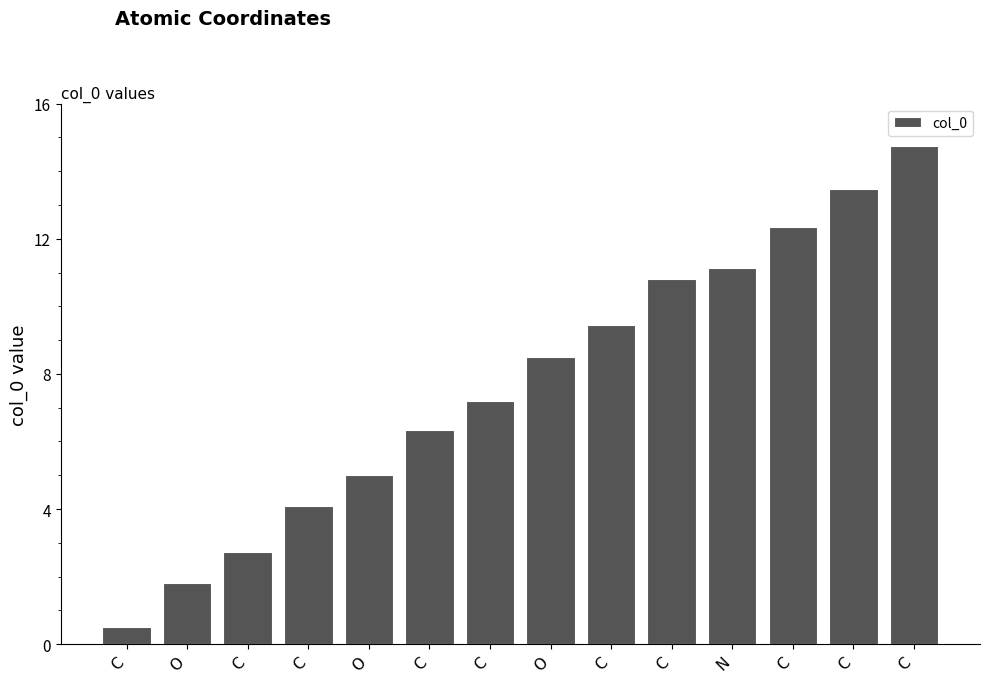

At which label does the data first exceed 8?

O